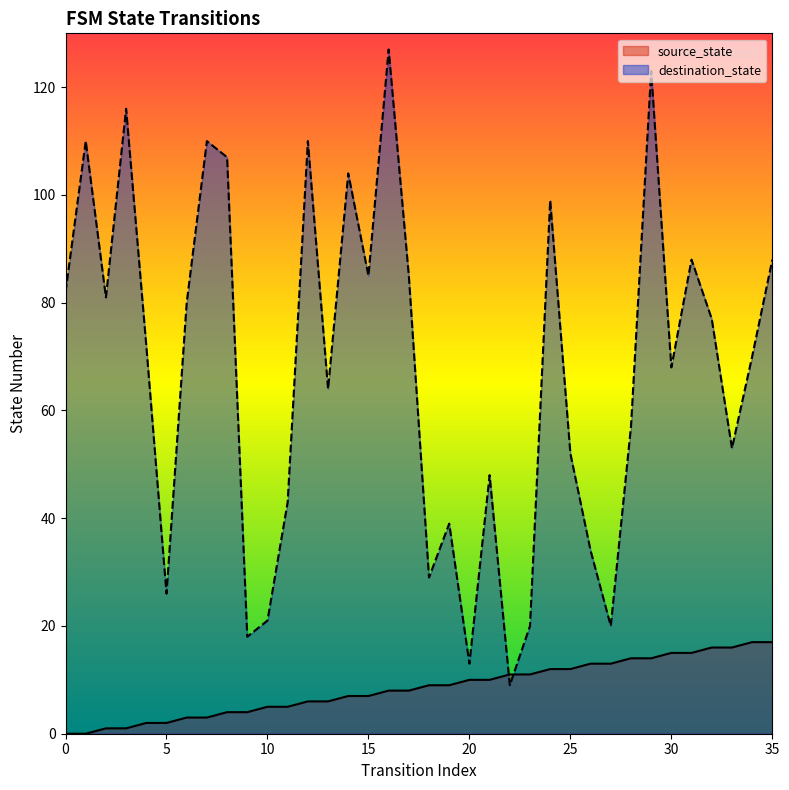

What is the difference between the second highest and minimum values in the destination_state series?

114